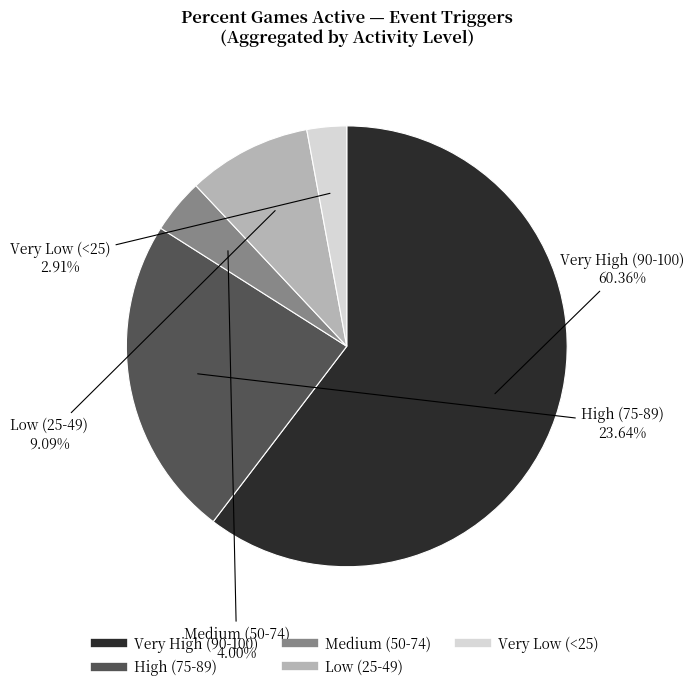

To the nearest percent, what is the average slice percentage?

20%